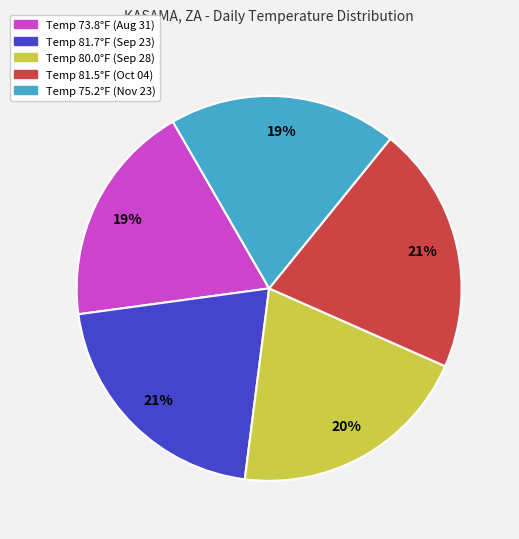

Does any single category account for the majority?

No